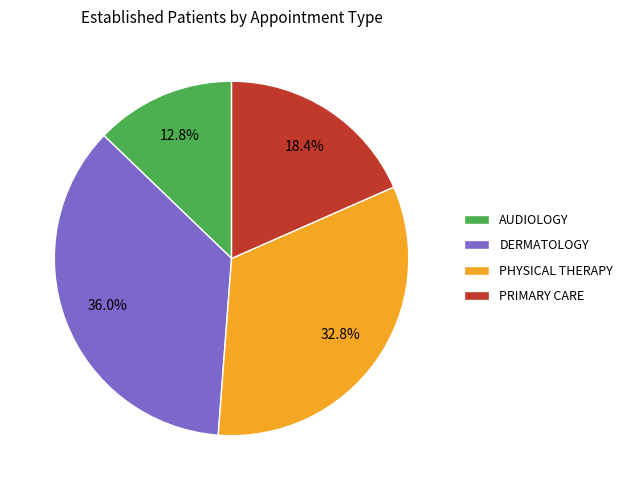

To the nearest percent, what portion does AUDIOLOGY represent?

13%